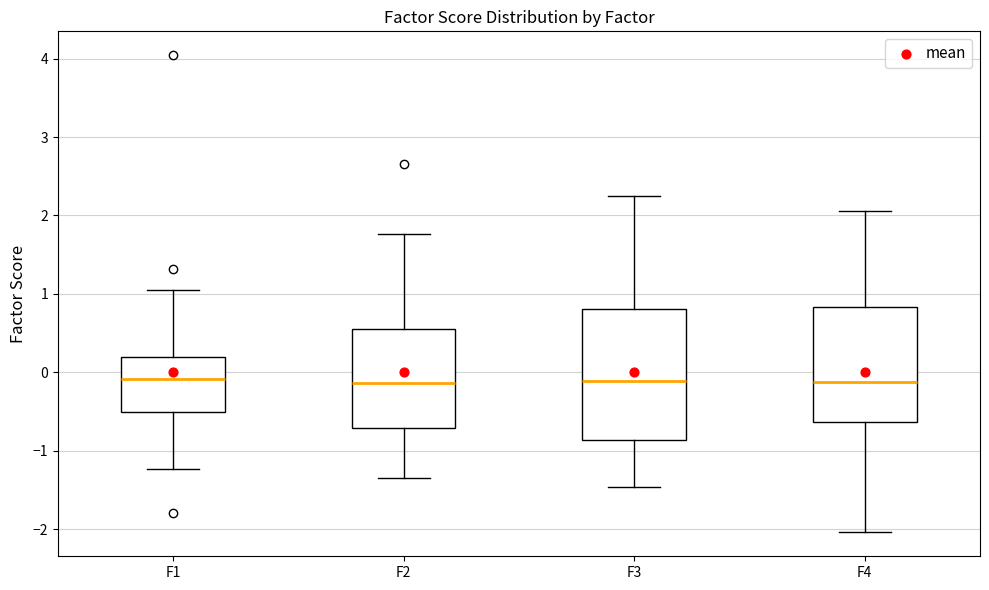

Where is the upper edge of the box for F1 on the y-axis? The values are not printed on the chart, so give them approximately, as read against the axis.

0.2